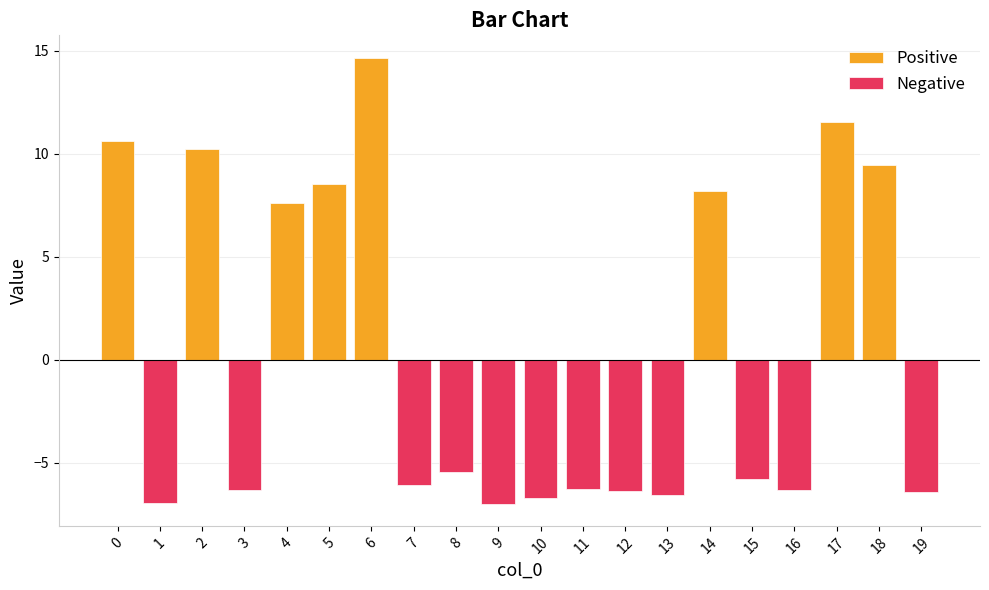

What is the greatest value displayed?

14.7